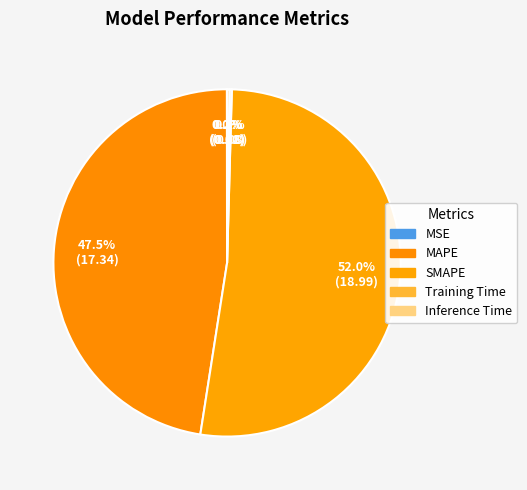

The Training Time slice represents 0% of the pie. True or false?

True